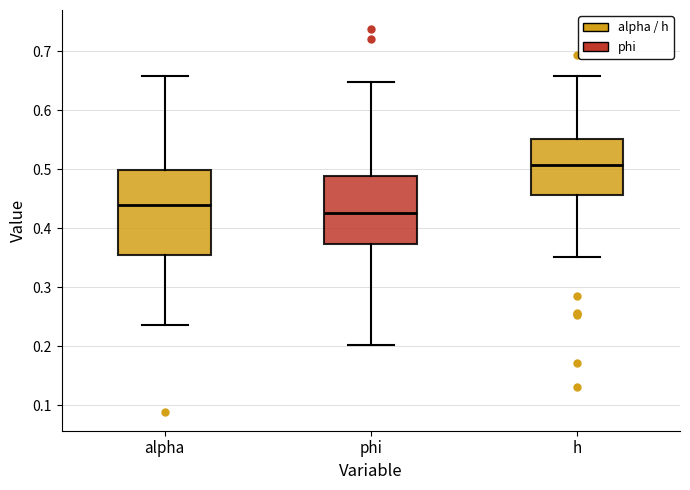

Which box has the highest median line?

h